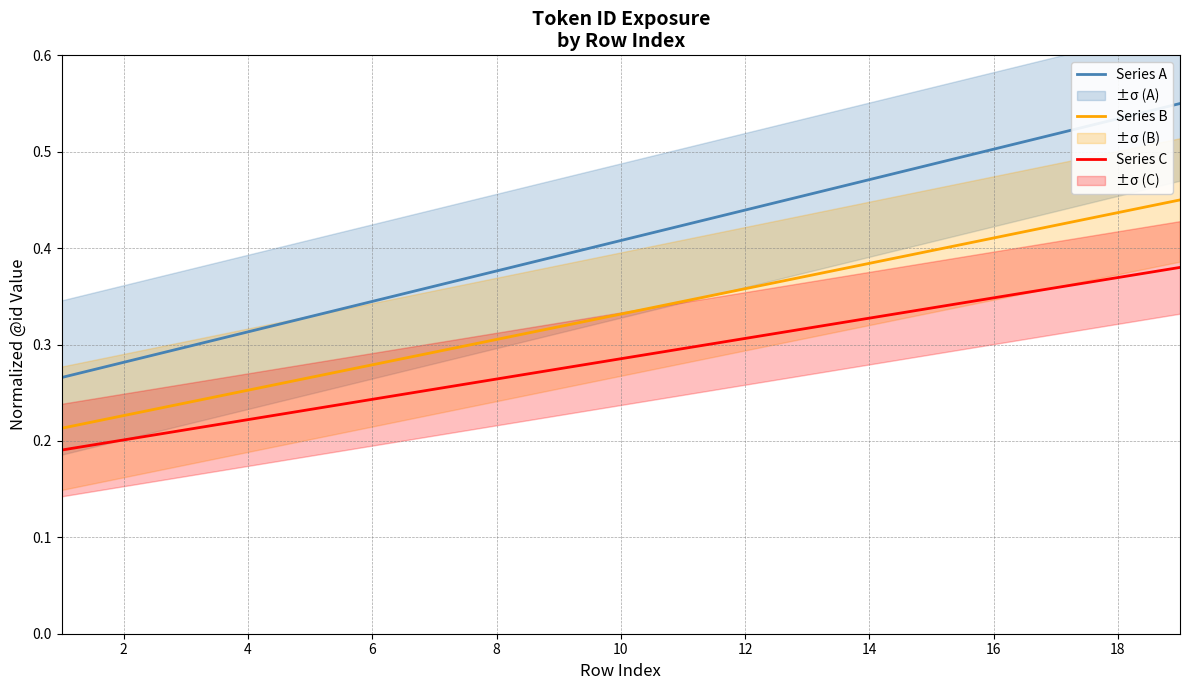

Does the chart display data point markers on the line(s)?

No